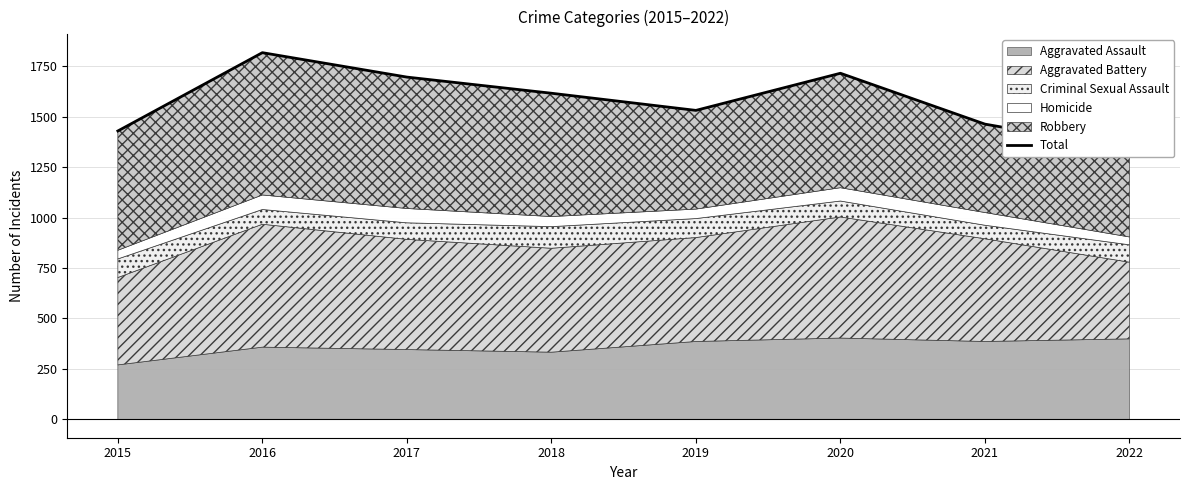

List the labels in order of value, smallest first.

2022, 2015, 2021, 2019, 2018, 2017, 2020, 2016